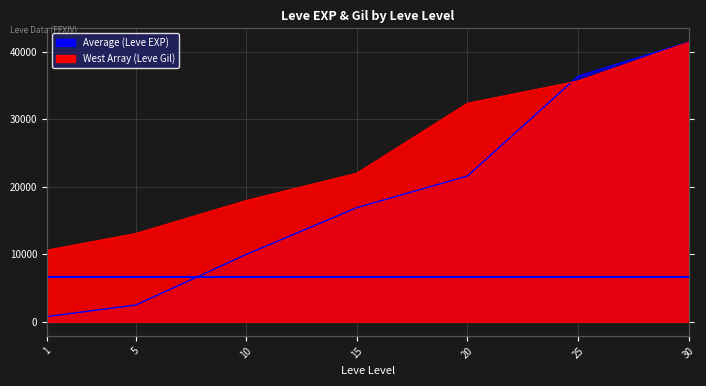

The value of West Array (Leve Gil) at 25 is 62347.0. True or false?

False